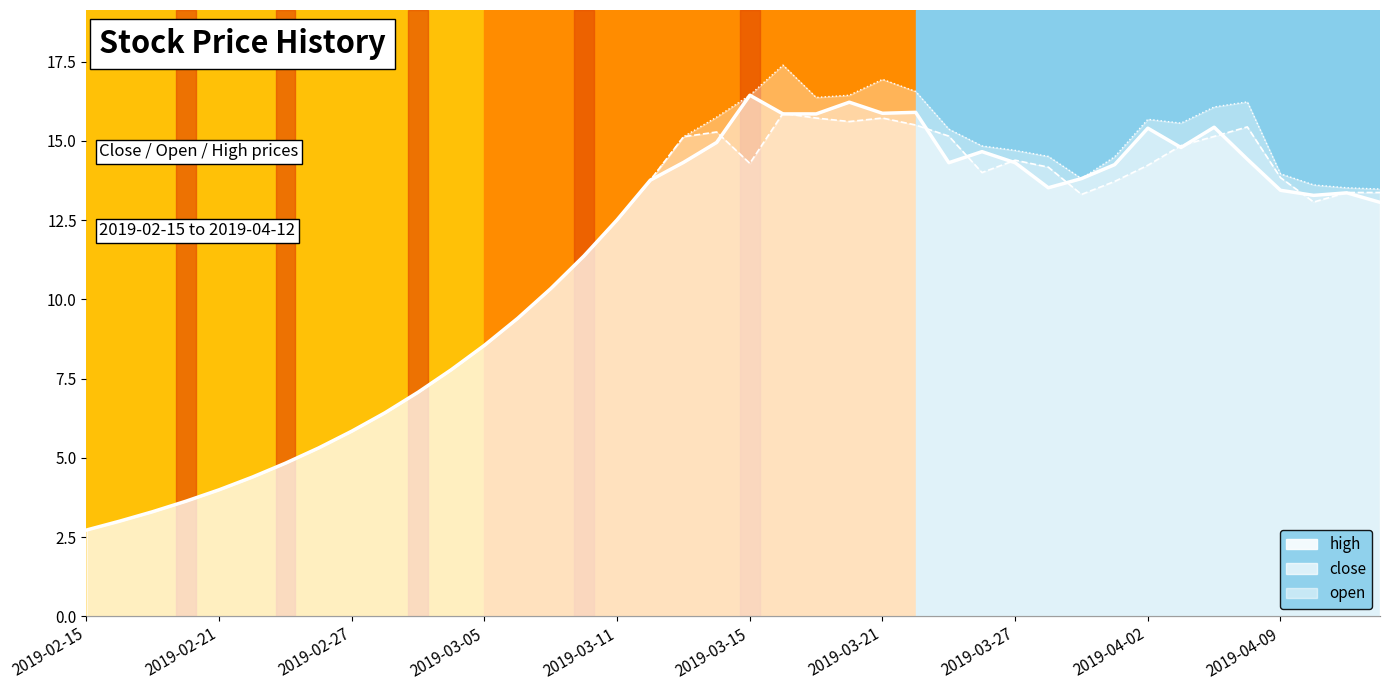

What is the sum of all open values?

445.4